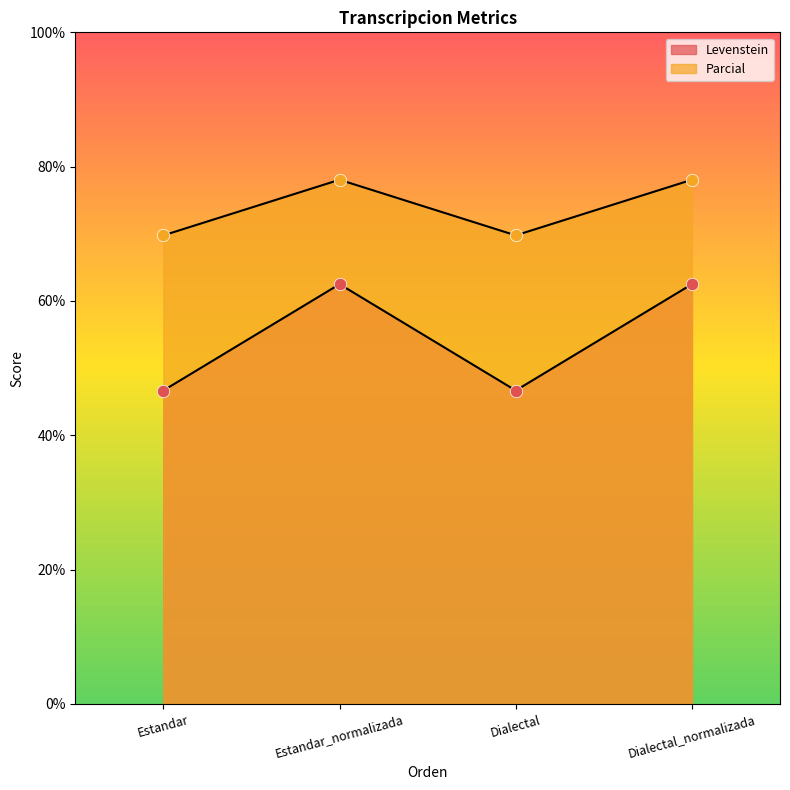

What are all the series names shown in the legend?

Levenstein, Parcial